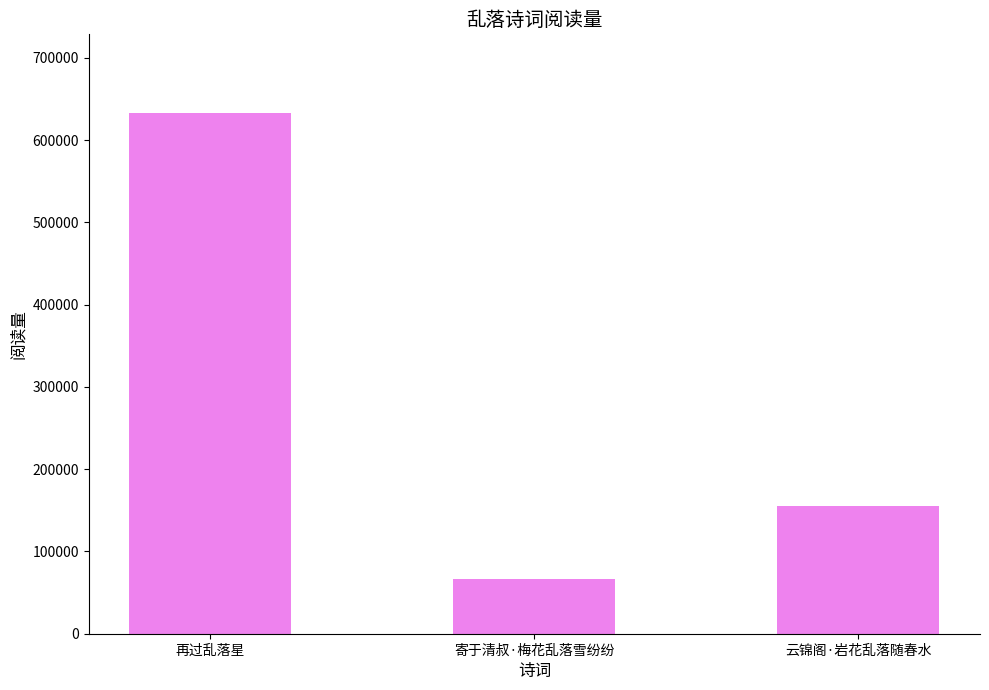

Reading left to right, list all the values displayed in this chart.

633581	66338	155275